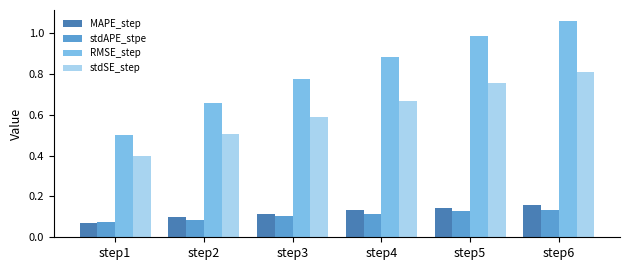

The value of stdAPE_stpe at step5 is 0.1. True or false?

True